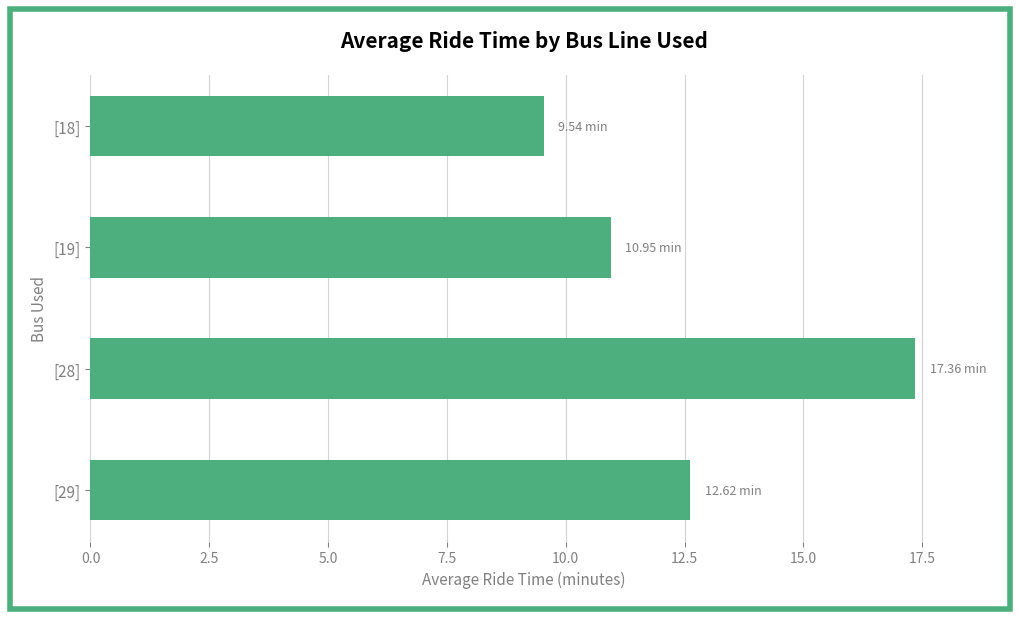

Rank the categories by value from highest to lowest.

[28], [29], [19], [18]